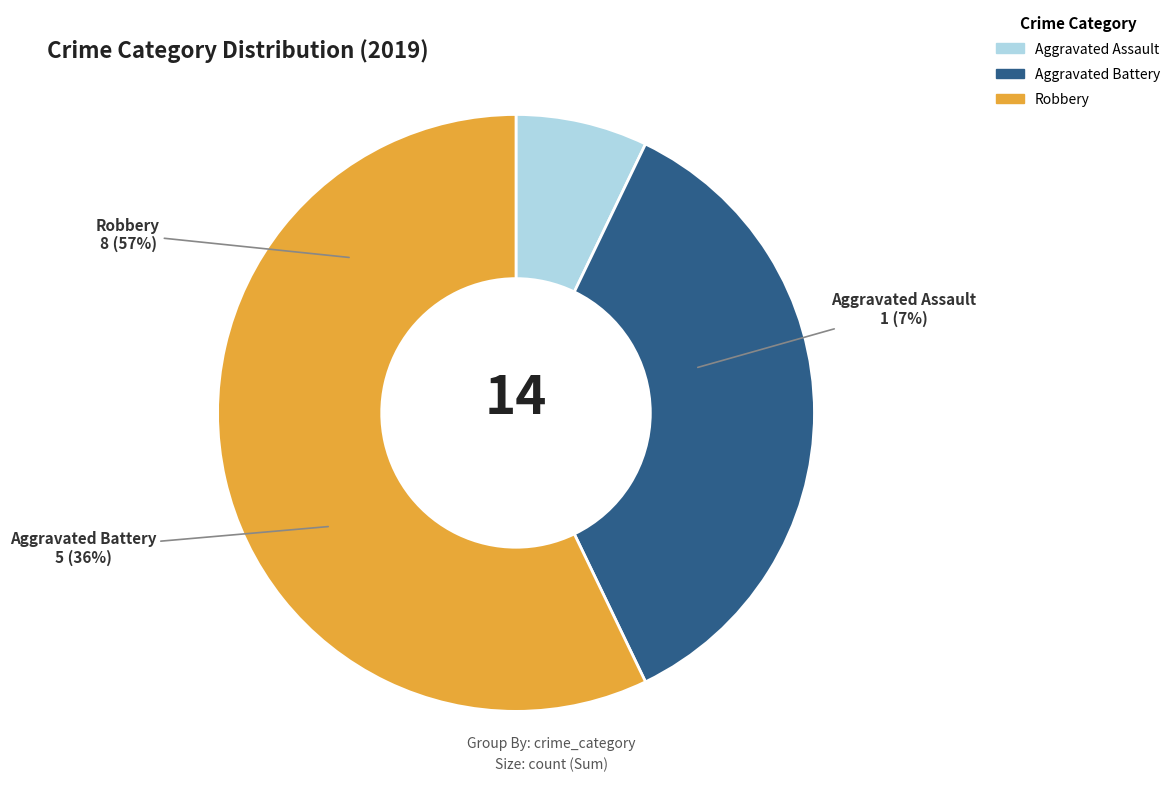

True or false: Aggravated Assault accounts for 21% of the total.

False